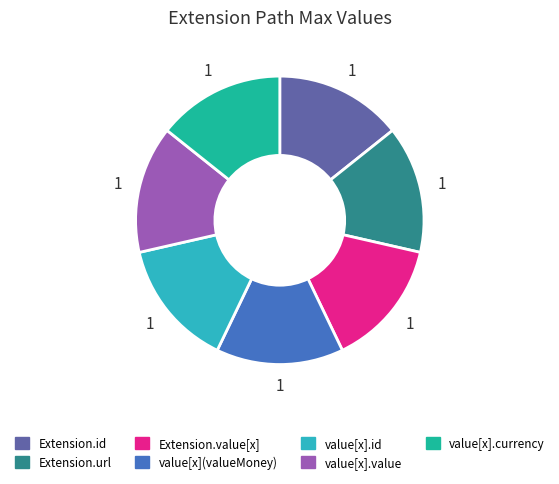

Is there any slice that represents more than half of the pie?

No